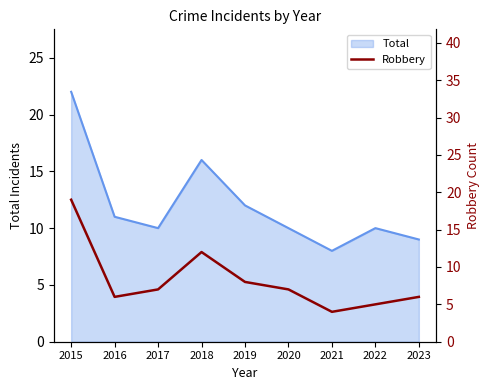

Where is Total nearest to the value 15?

2018